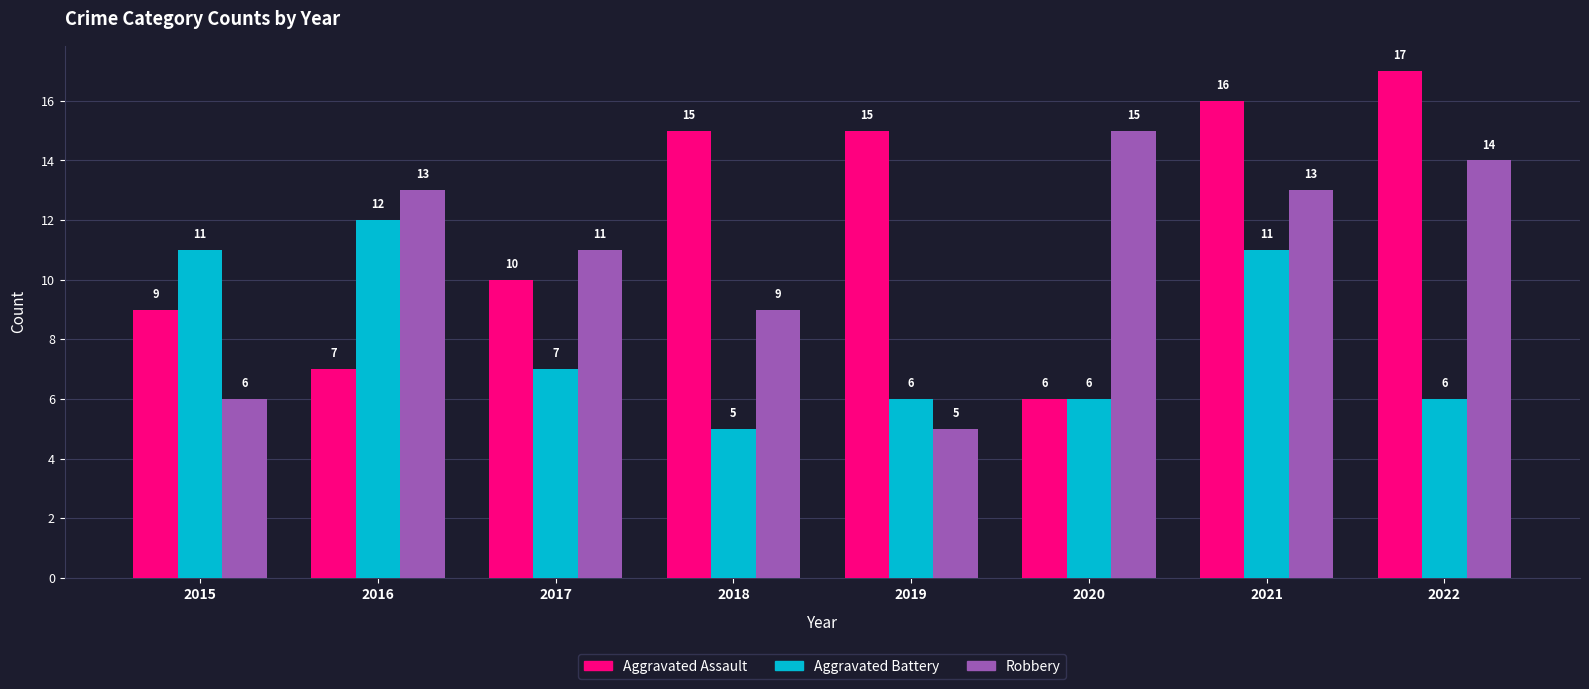

Is it true that Robbery equals 7 at 2019?

False